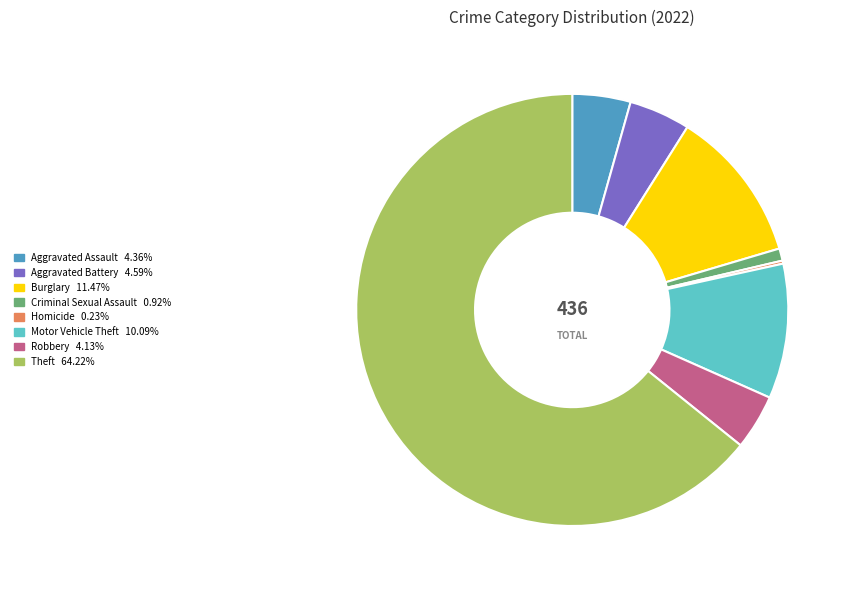

Does any single category account for the majority?

Yes